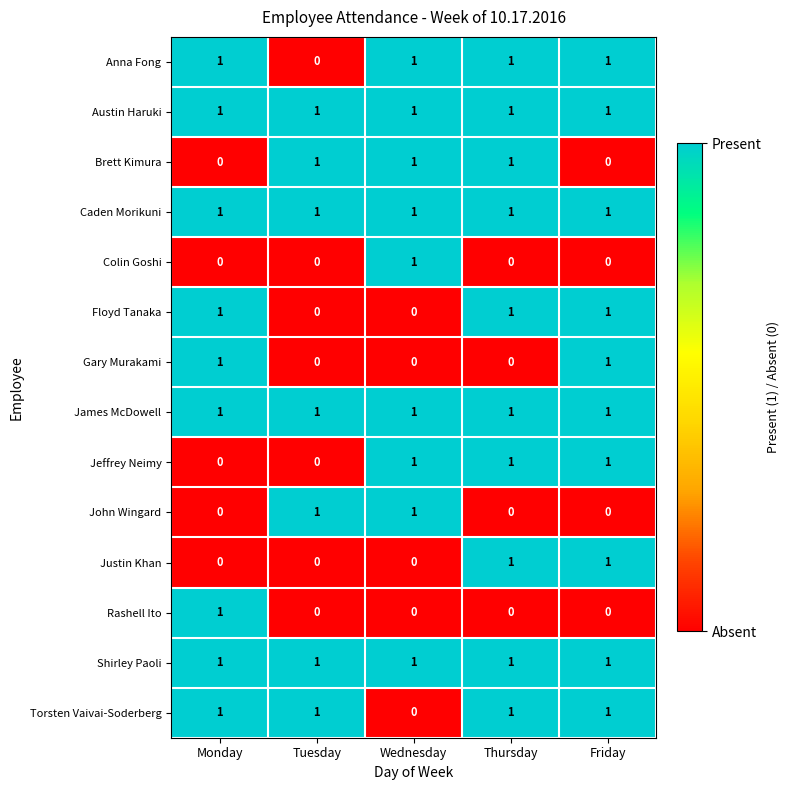

The Anna Fong series shows 2 at Wednesday. True or false?

False